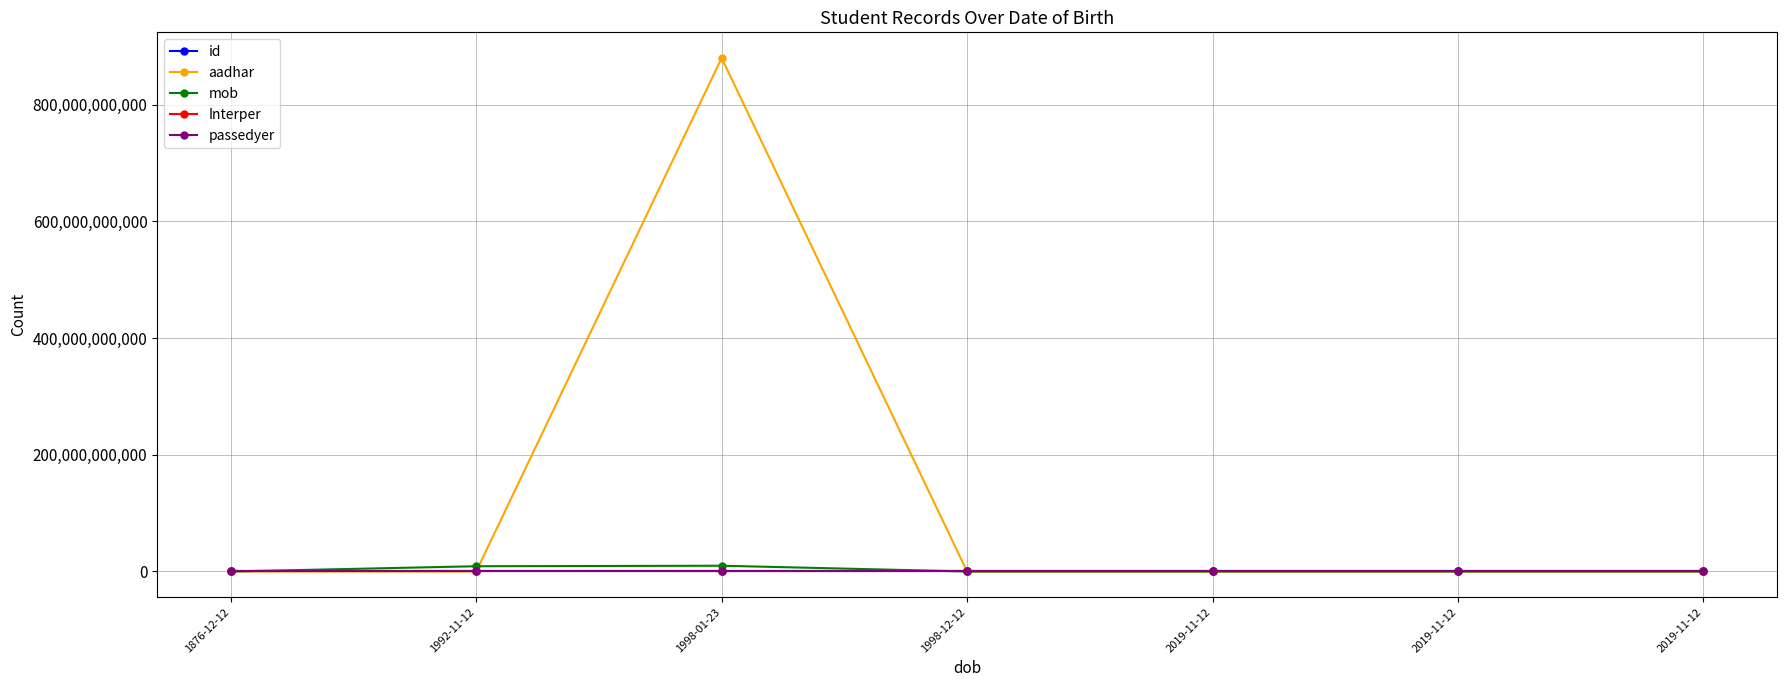

How many interior local peaks does the mob series have?

1